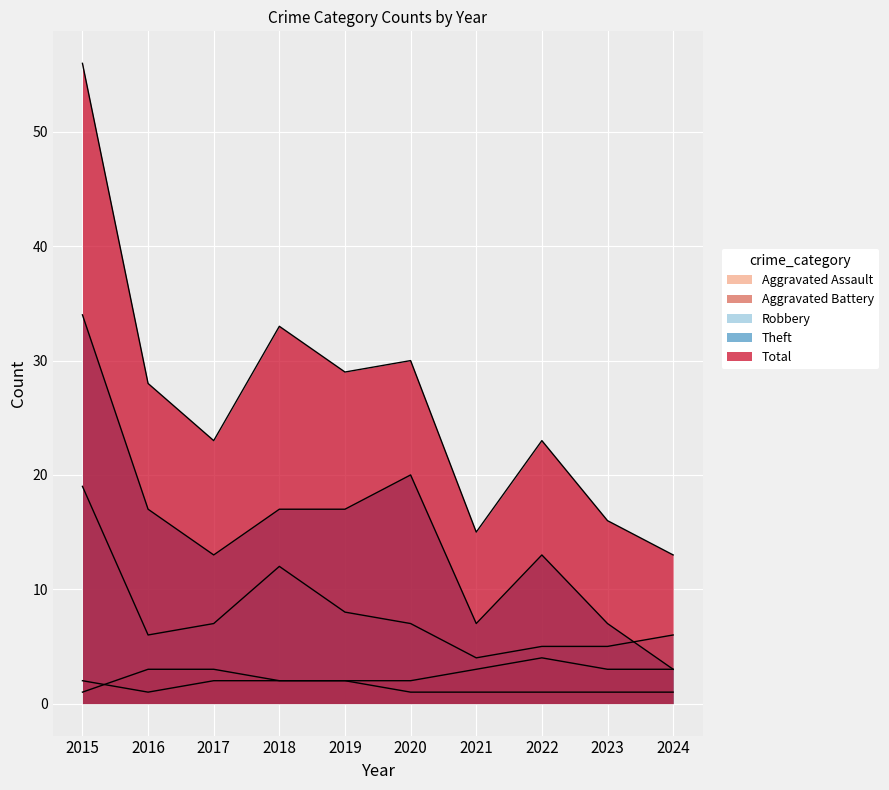

True or false: Aggravated Battery and Theft intersect in this chart.

False